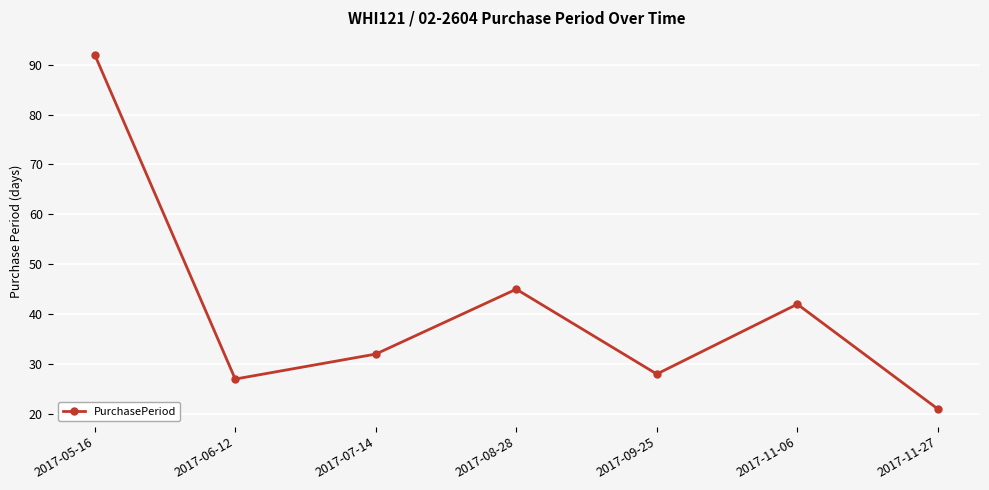

What is the sum of the values at 2017-09-25 and 2017-05-16?

120